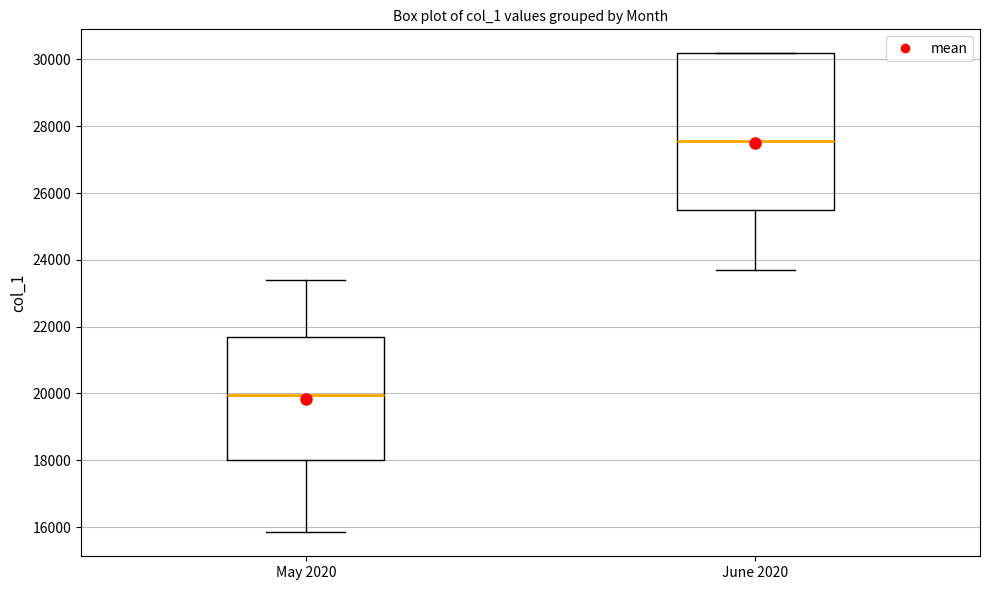

Reading left to right, read every box against the y-axis: the position of its median line, the range the box covers, and the ends of its whiskers. The values are not printed on the chart, so give them approximately, as read against the axis.

May 2020: median 20000, box 18000 to 21600, whiskers 15800 to 23400
June 2020: median 27600, box 25400 to 30200, whiskers 23800 to 30200